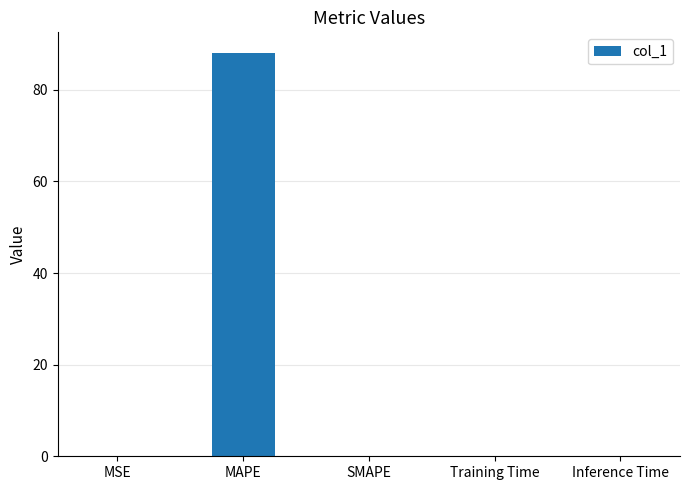

Which has a higher value, MAPE or Training Time?

MAPE